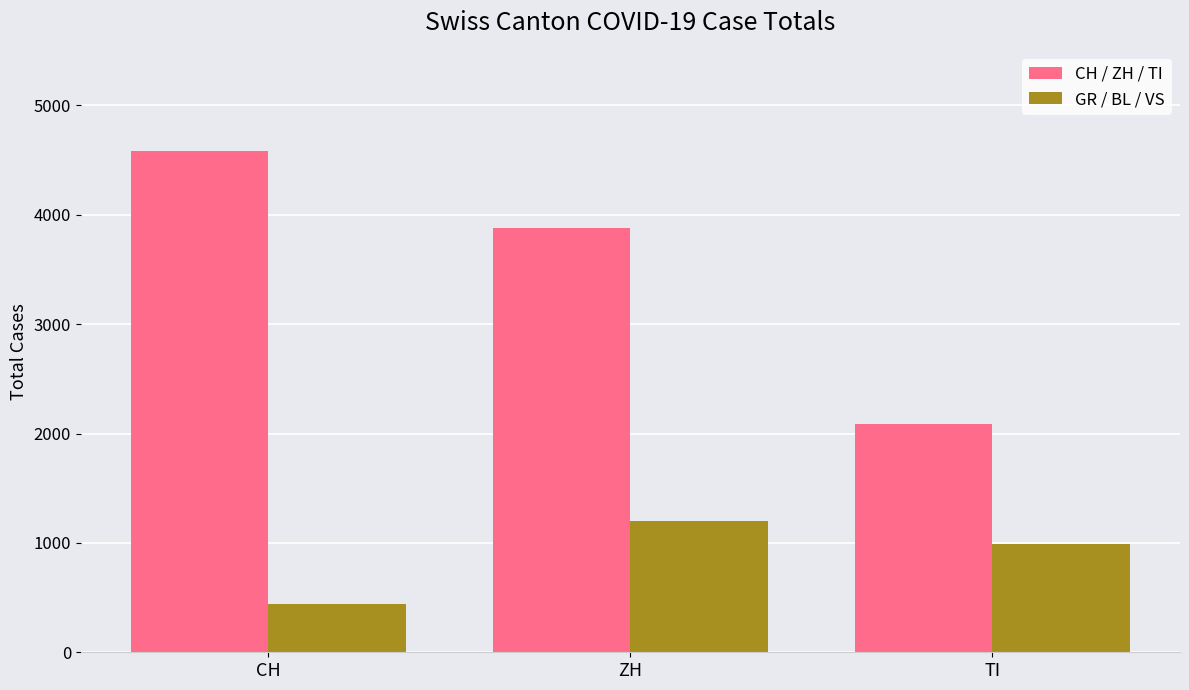

Reading left to right, list all the values displayed in this chart.

CH / ZH / TI: 4582	3876	2089
GR / BL / VS: 441	1203	987